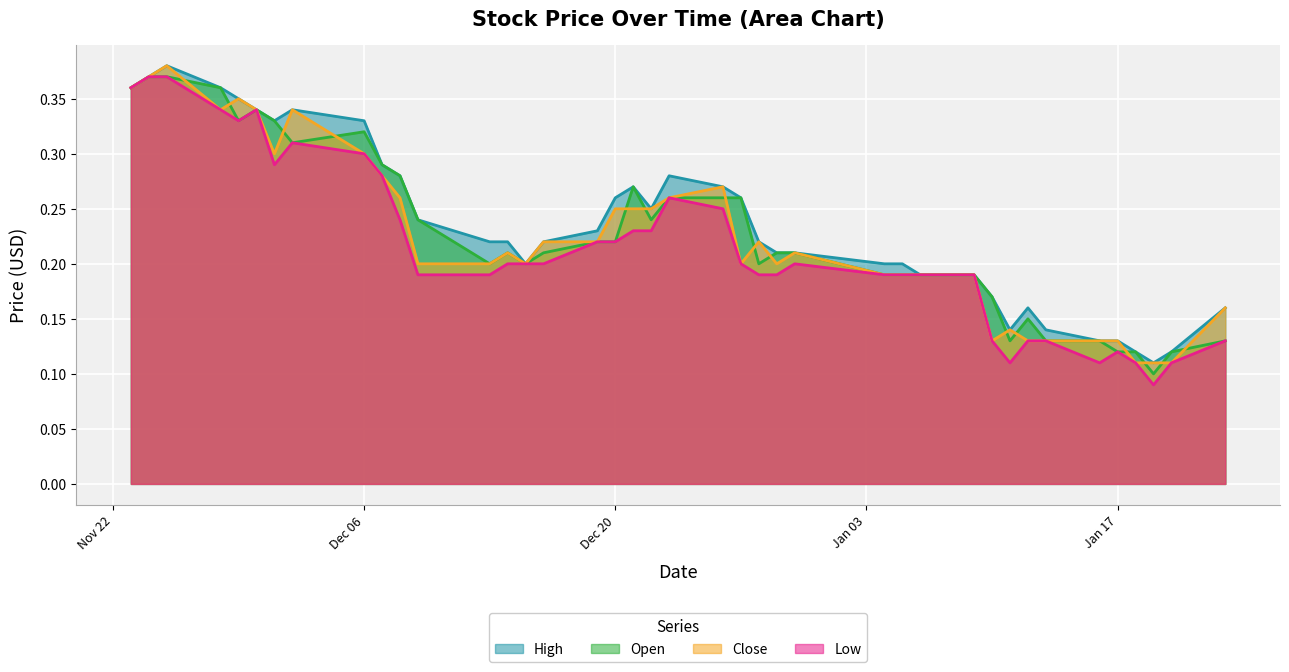

True or false: Open and Low intersect in this chart.

False